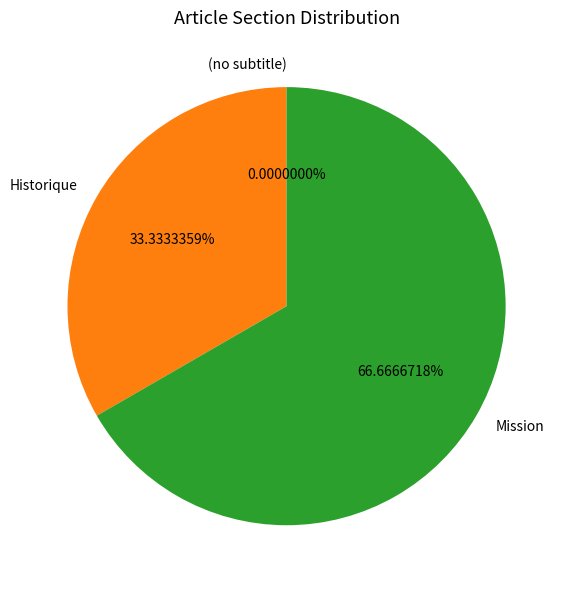

To the nearest percent, what is the difference between the largest and smallest slice percentages?

67%